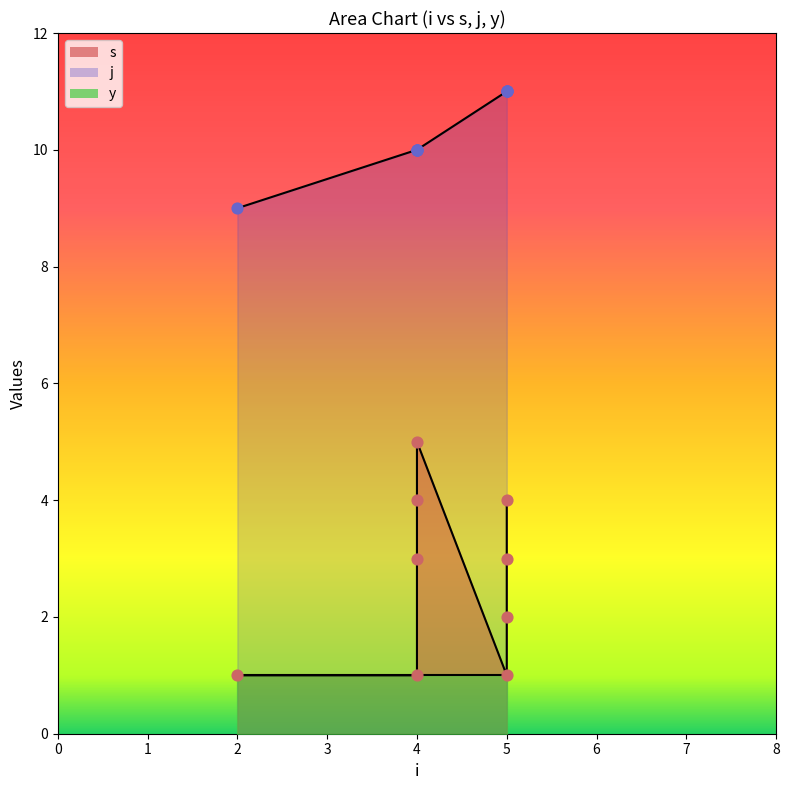

What is the total value across all series at 2?

10